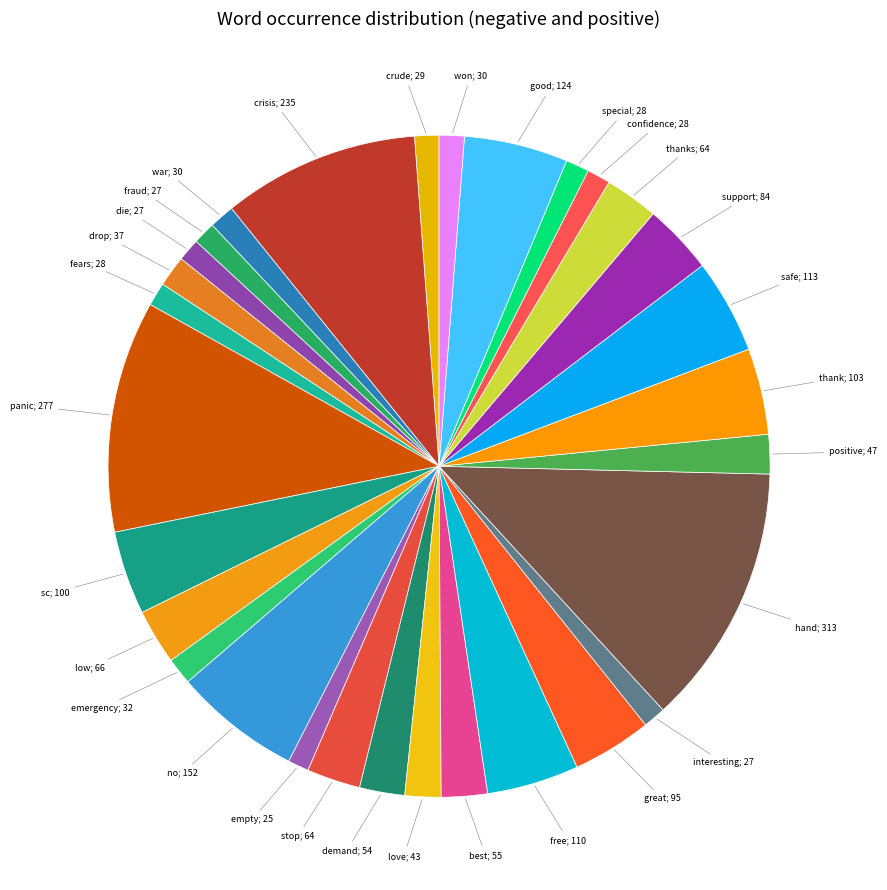

Which slice is the largest?

hand; 313